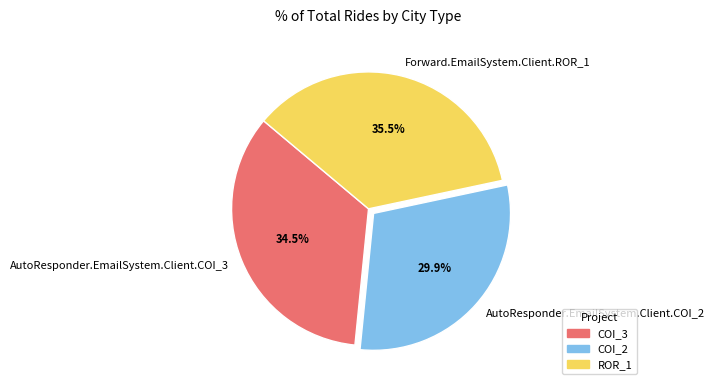

Rank the categories by value from lowest to highest.

AutoResponder.EmailSystem.Client.COI_2, AutoResponder.EmailSystem.Client.COI_3, Forward.EmailSystem.Client.ROR_1